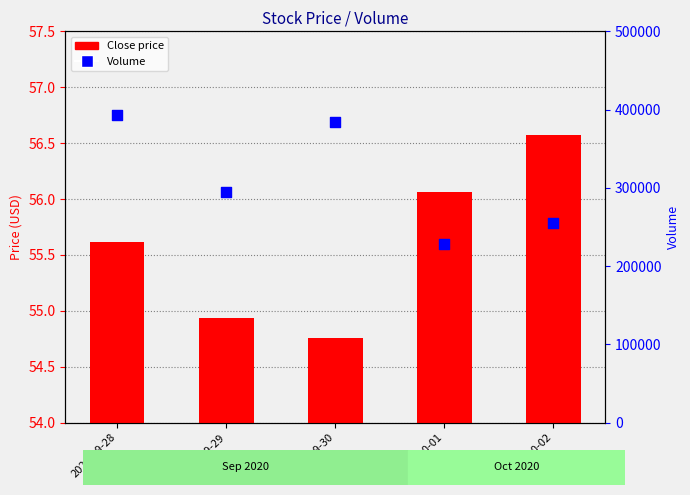

Which series has the largest Y range (max minus min)?

Volume